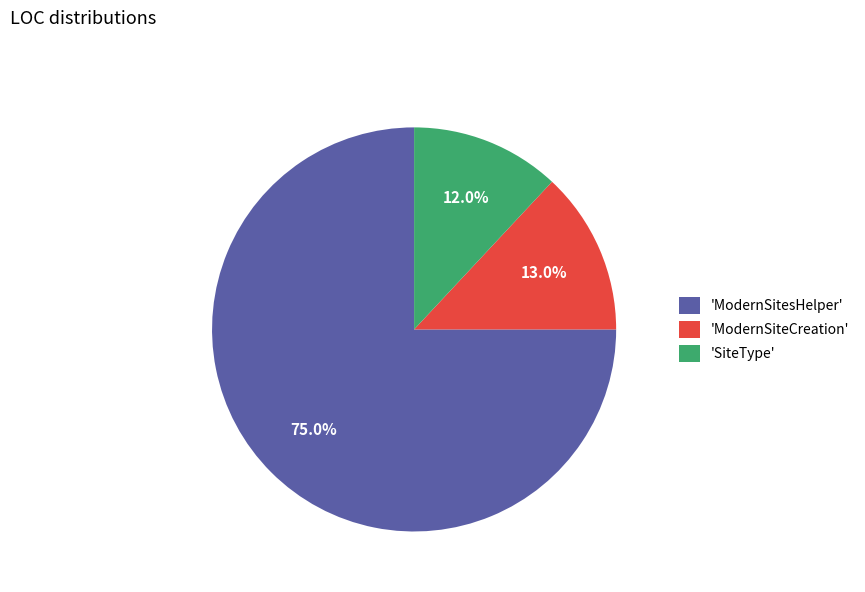

How many segments does this pie chart have?

3